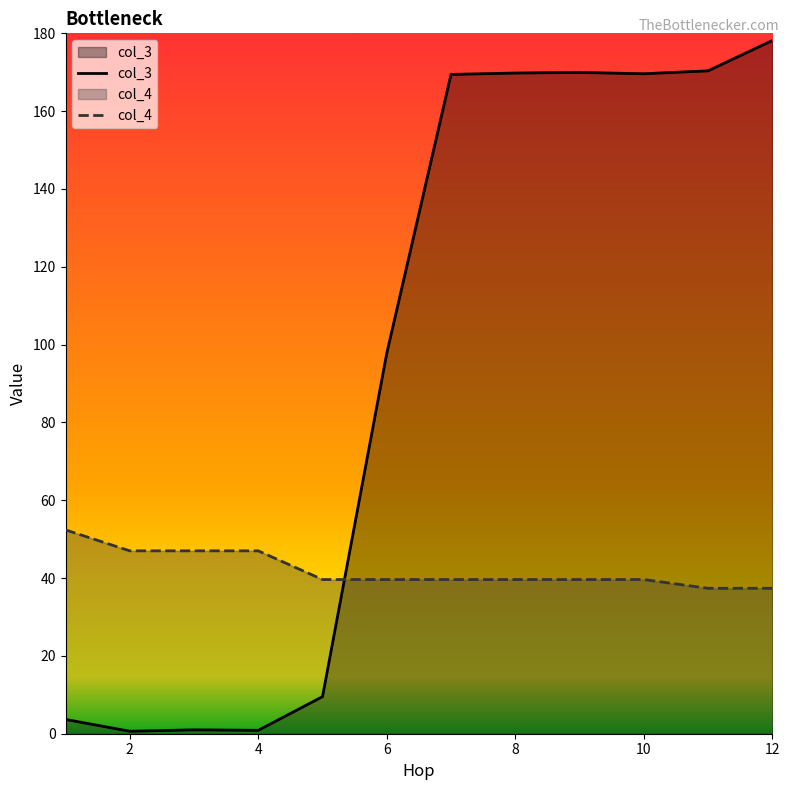

Which has a higher value, 11 or 12?

12